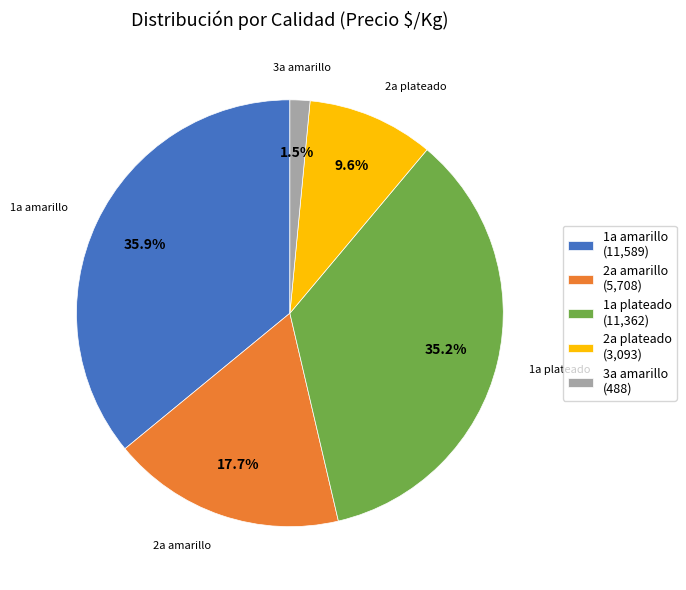

Is 1a plateado the majority of the pie?

No